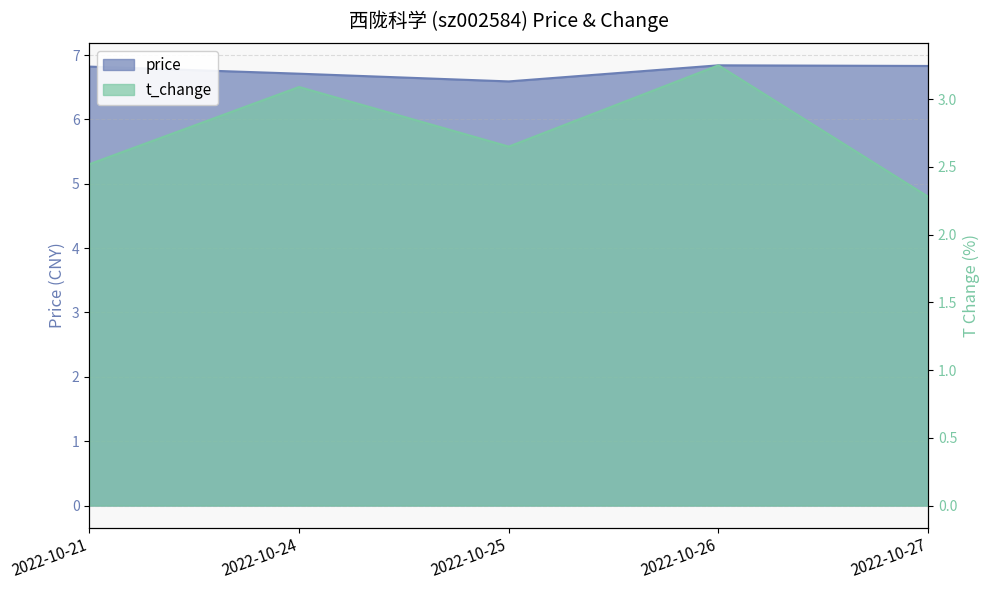

Reading left to right, what are all the values shown in this chart?

price: 2022-10-21=6.8	2022-10-24=6.7	2022-10-25=6.6	2022-10-26=6.8	2022-10-27=6.8
t_change: 2022-10-21=2.5	2022-10-24=3.1	2022-10-25=2.6	2022-10-26=3.2	2022-10-27=2.3